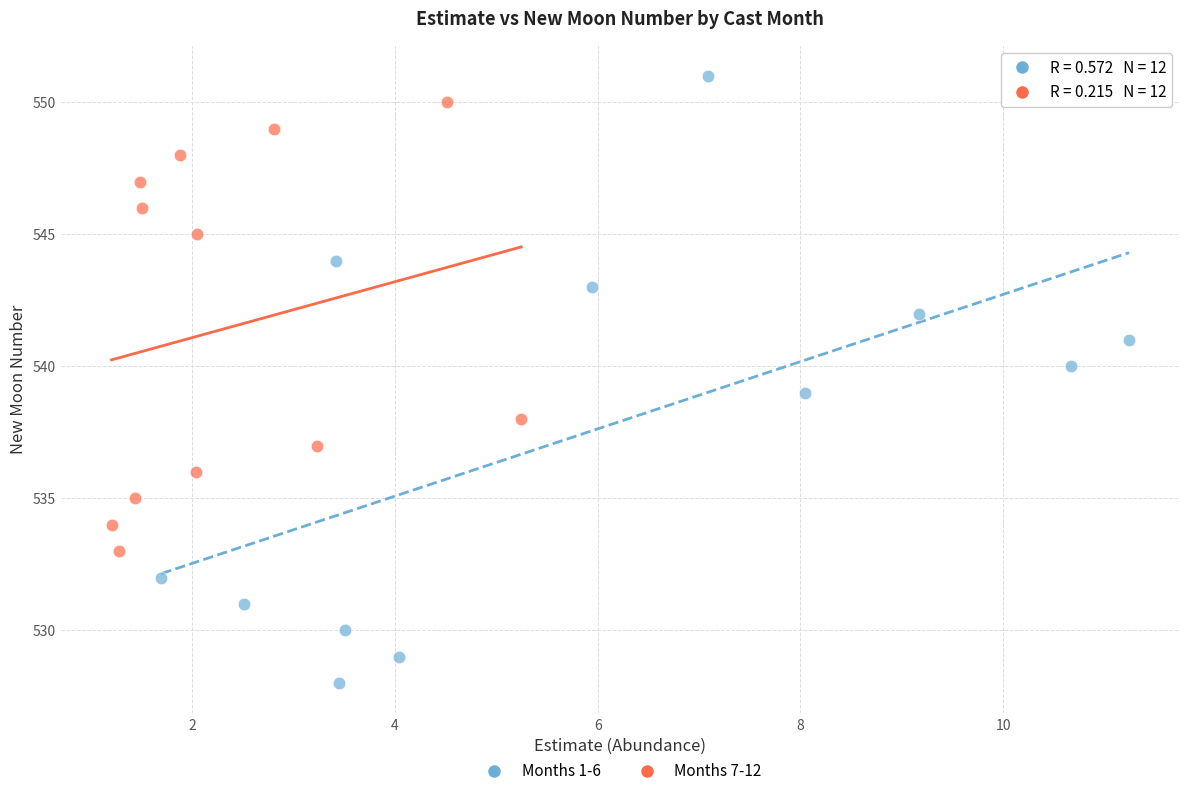

Which series contains the highest Y value?

Months 1-6